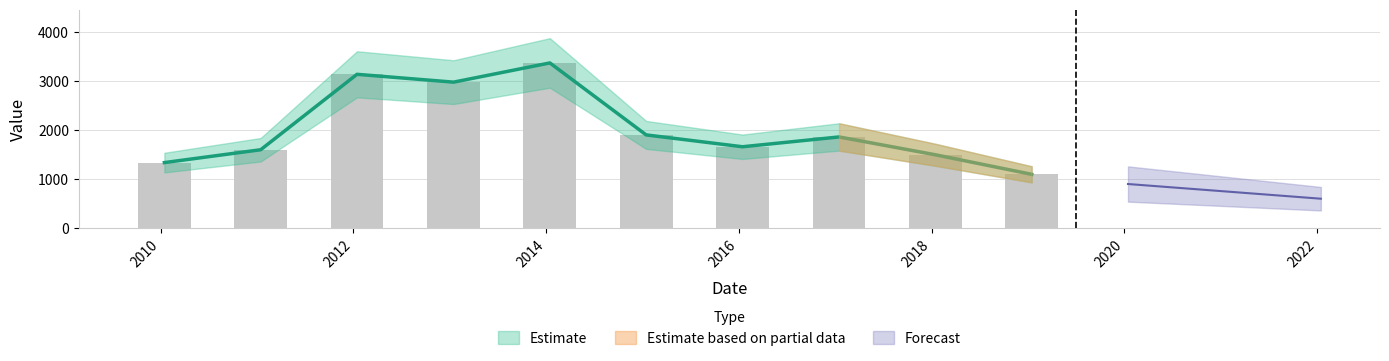

The value at 2011-01-15 is 1599.6. True or false?

True